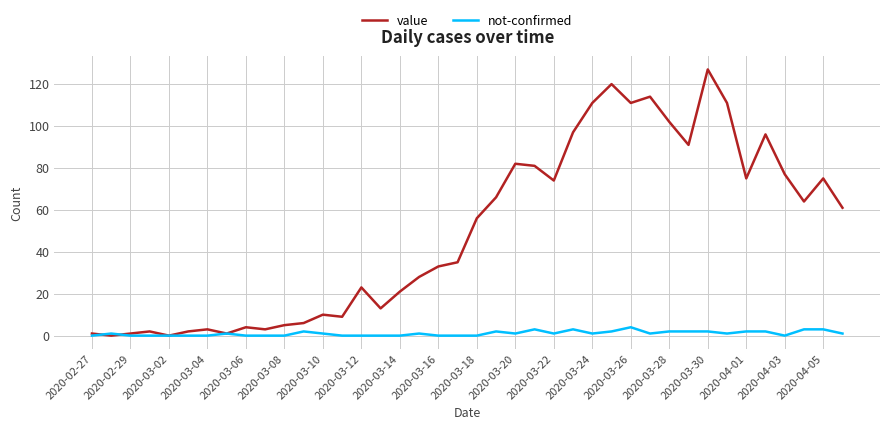

What is the greatest value displayed?

127